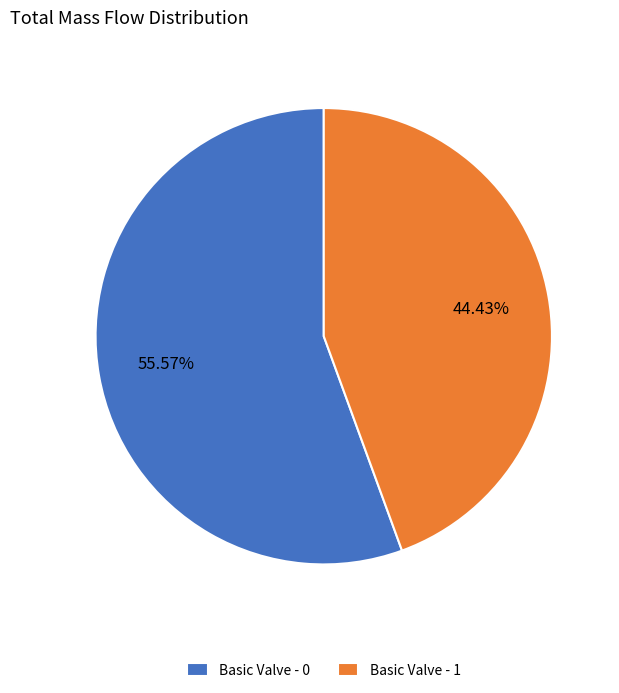

What is the smallest slice in the pie chart?

Basic Valve - 1